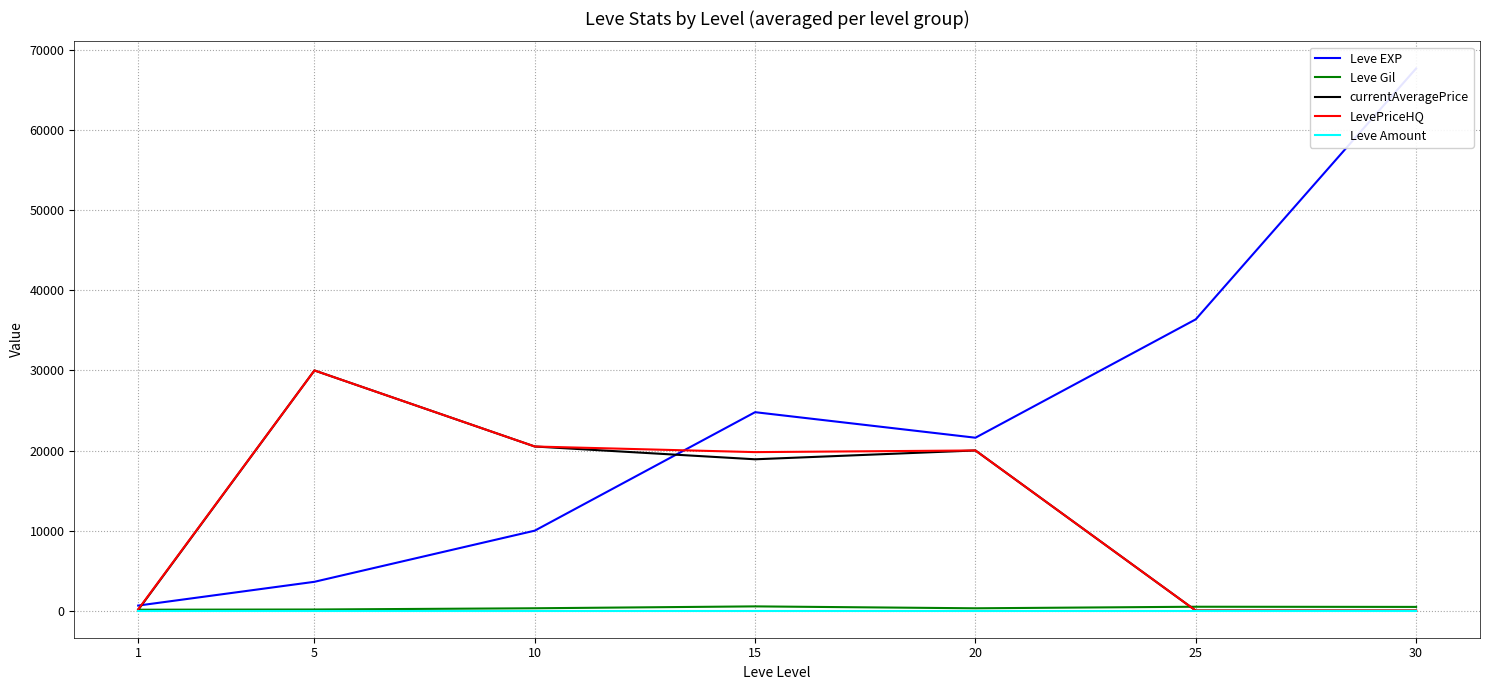

Is this an area chart (filled region under the line)?

No